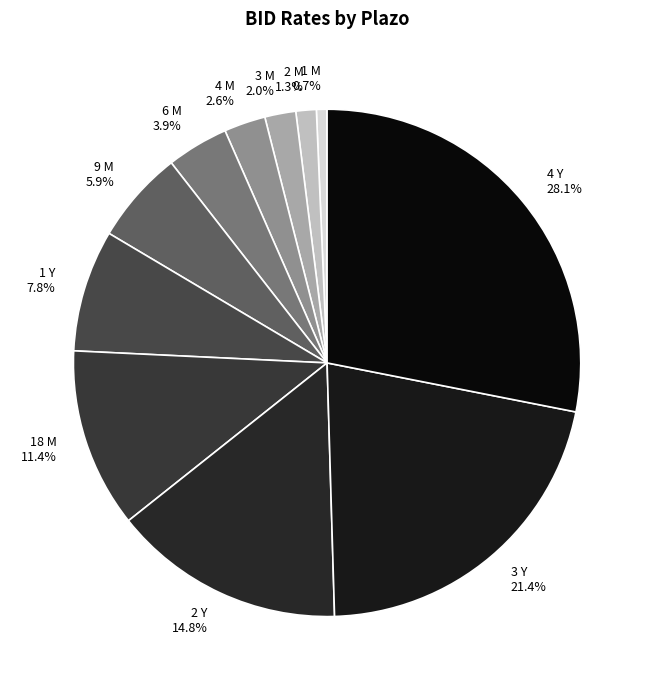

What percentage is NOT represented by 1 Y?

92.2%